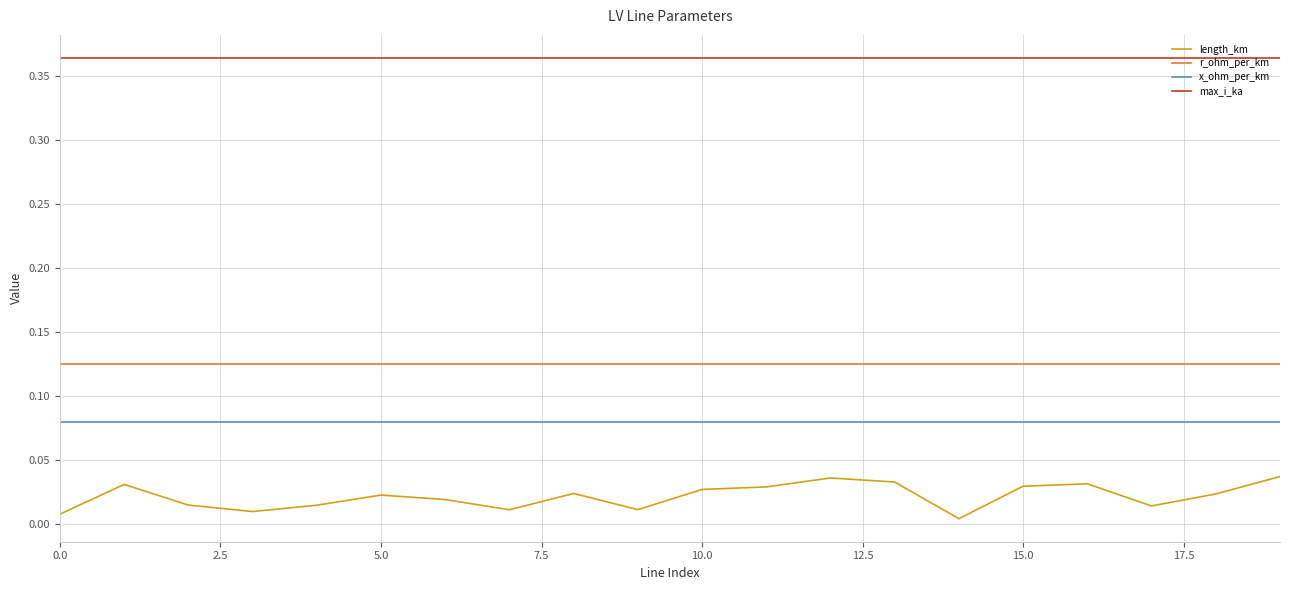

At how many categories does at least one series exceed 0?

20